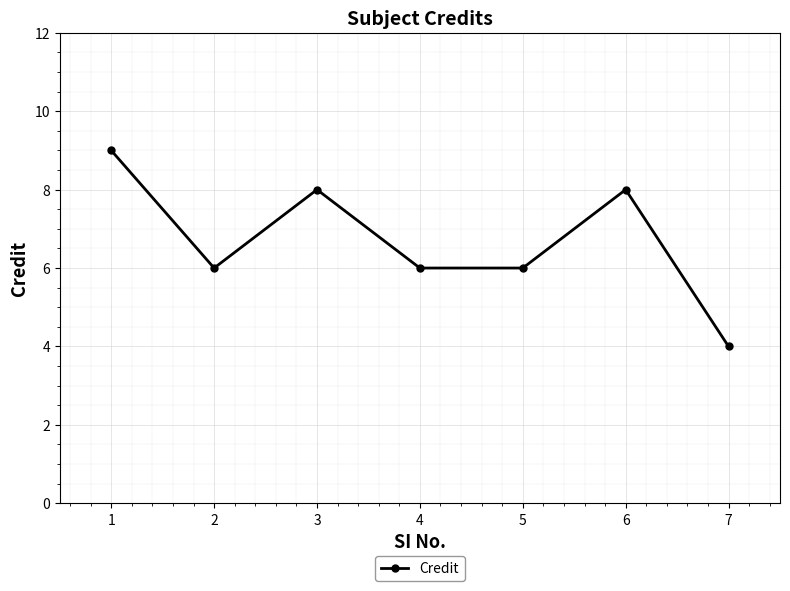

Reading right to left, transcribe all the data shown in this chart.

7=4	6=8	5=6	4=6	3=8	2=6	1=9